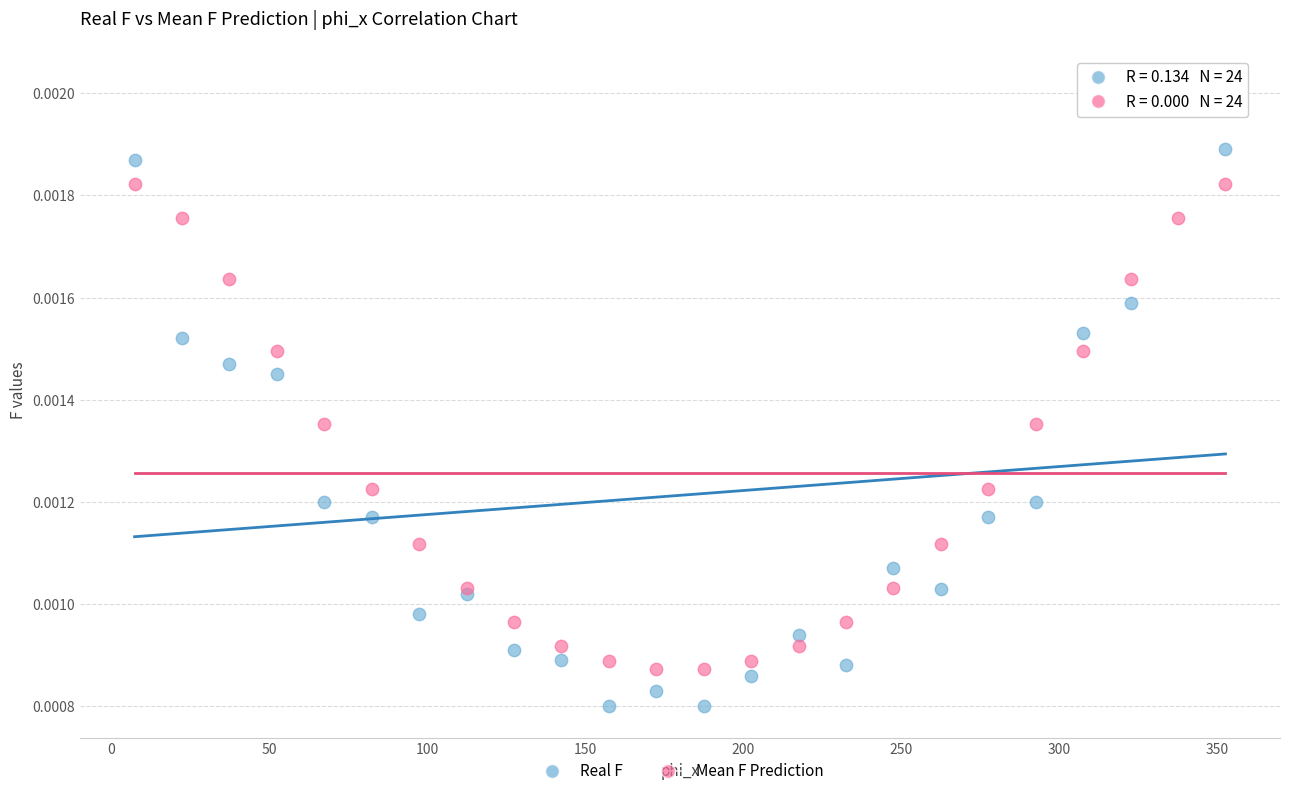

Which series has the largest Y range (max minus min)?

Real F